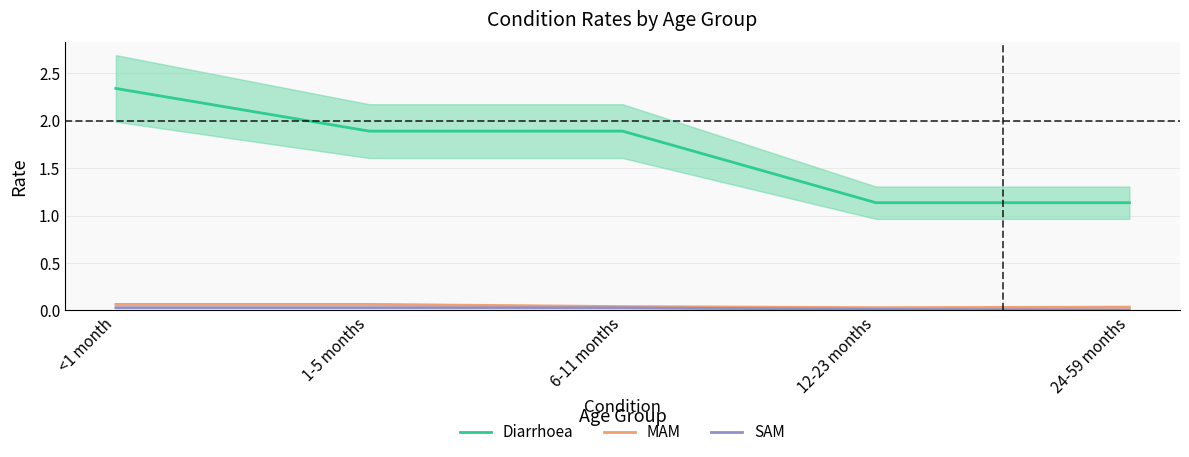

Reading right to left, list all the values displayed in this chart.

Diarrhoea: 1.1	1.1	1.9	1.9	2.3
MAM: 0.0	0.0	0.0	0.1	0.1
SAM: 0.0	0.0	0.0	0.0	0.0